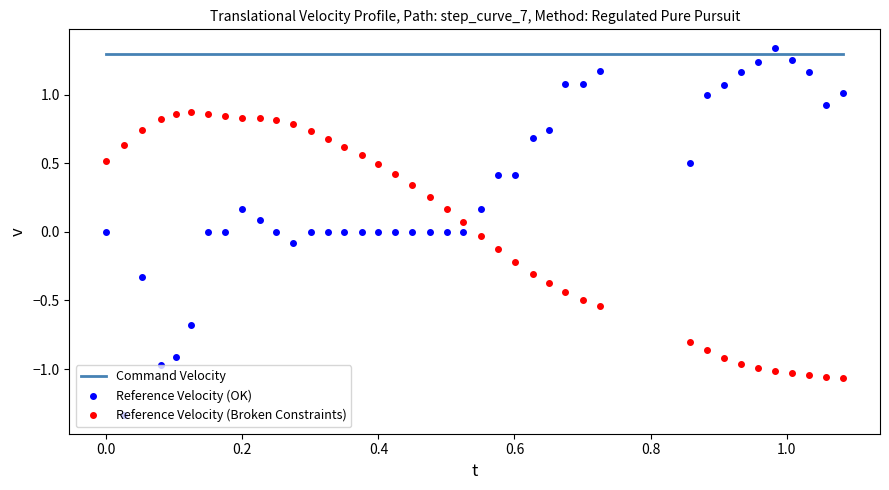

Which series has the widest spread of values?

Reference Velocity (OK)